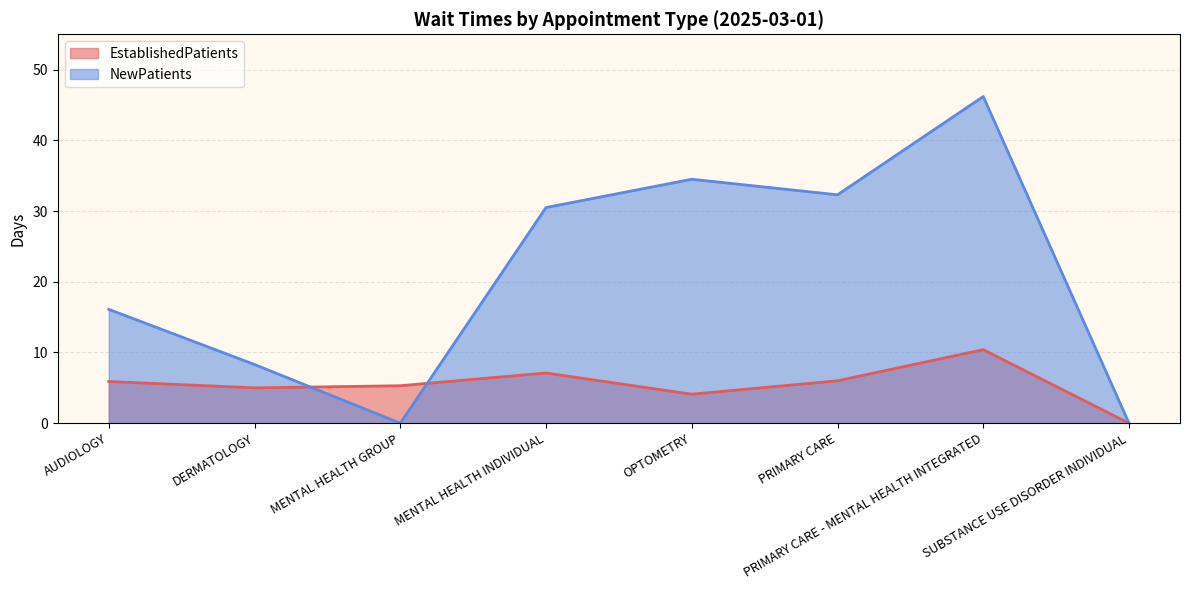

At which category is the sum across all series the highest?

PRIMARY CARE - MENTAL HEALTH INTEGRATED